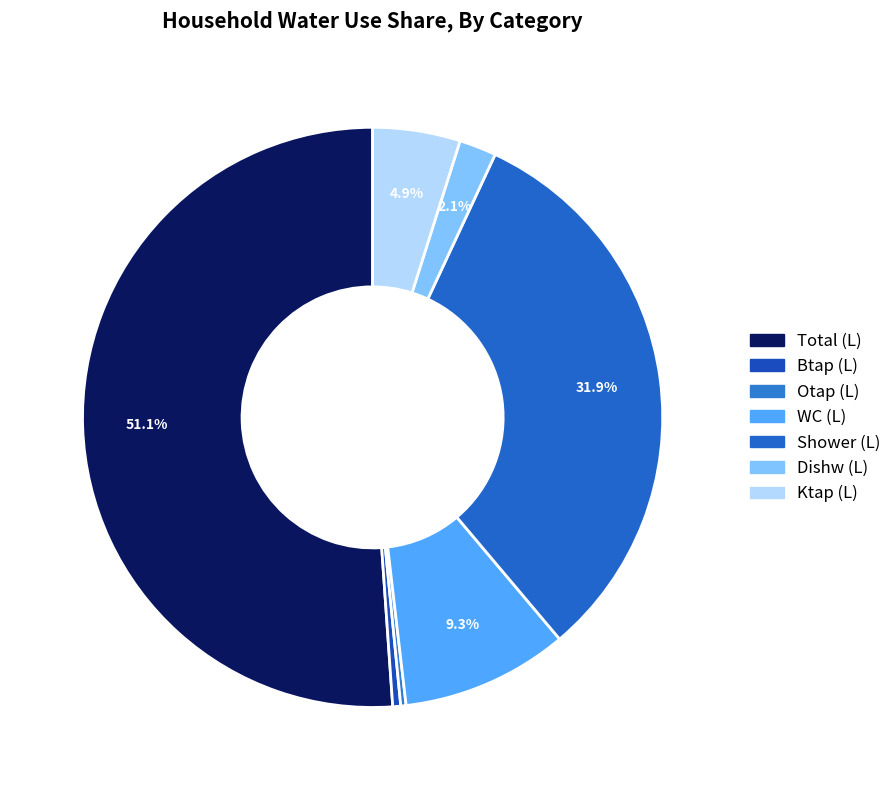

Is there any slice that represents more than half of the pie?

Yes